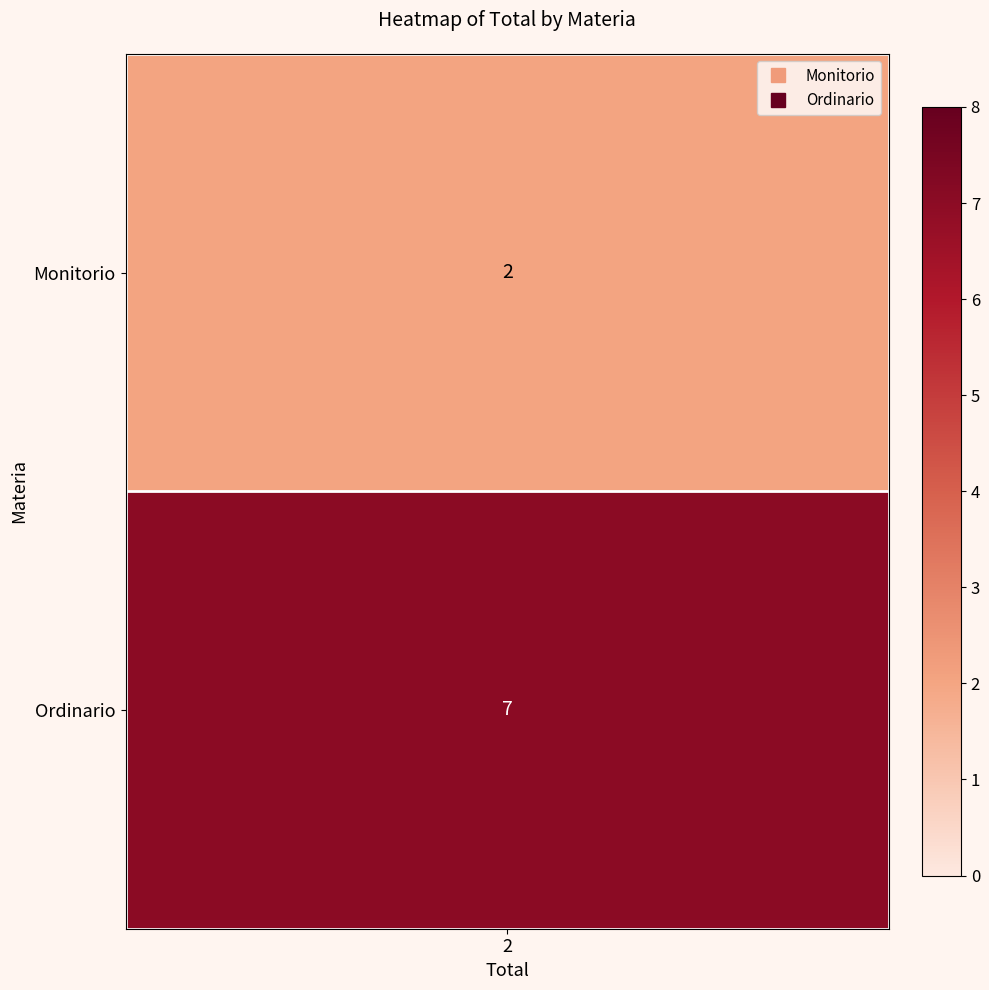

List the labels in order of value, smallest first.

Monitorio, Ordinario